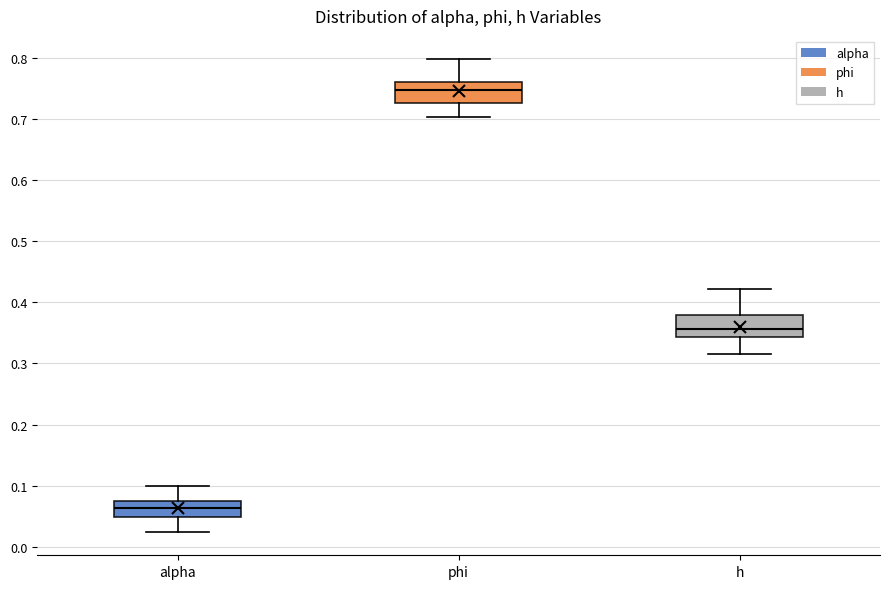

Where is the upper edge of the box for phi on the y-axis? The values are not printed on the chart, so give them approximately, as read against the axis.

0.76